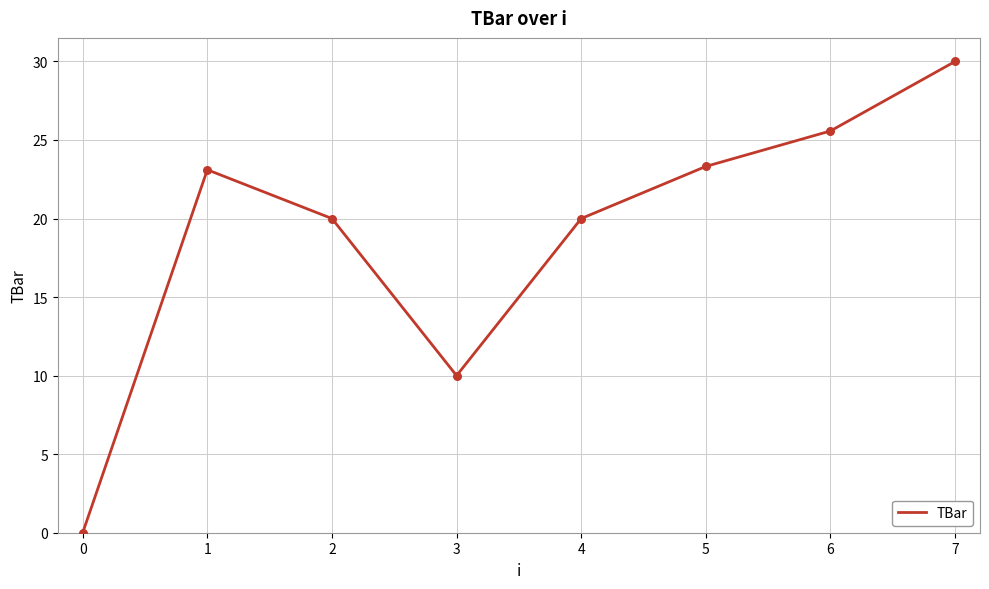

Between 6 and 4, which is larger?

6